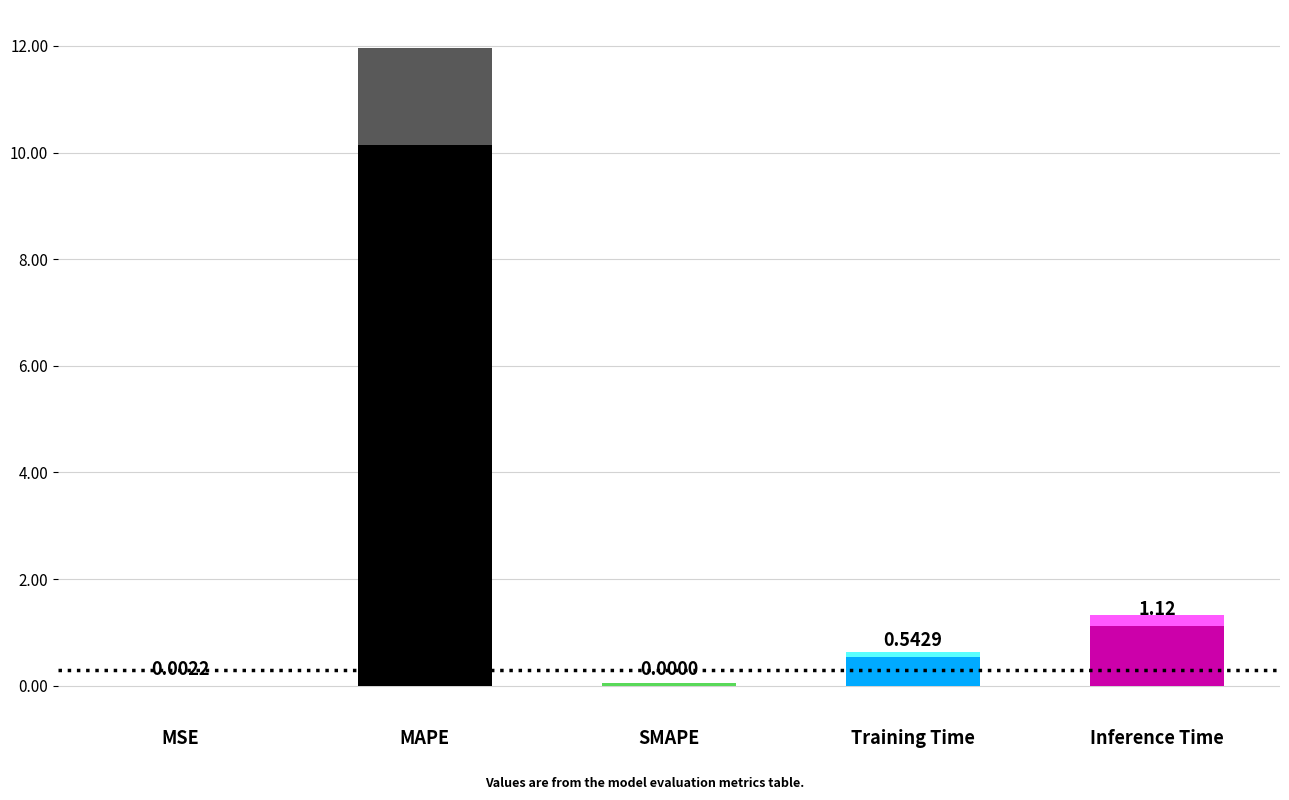

What is the average value?

2.4